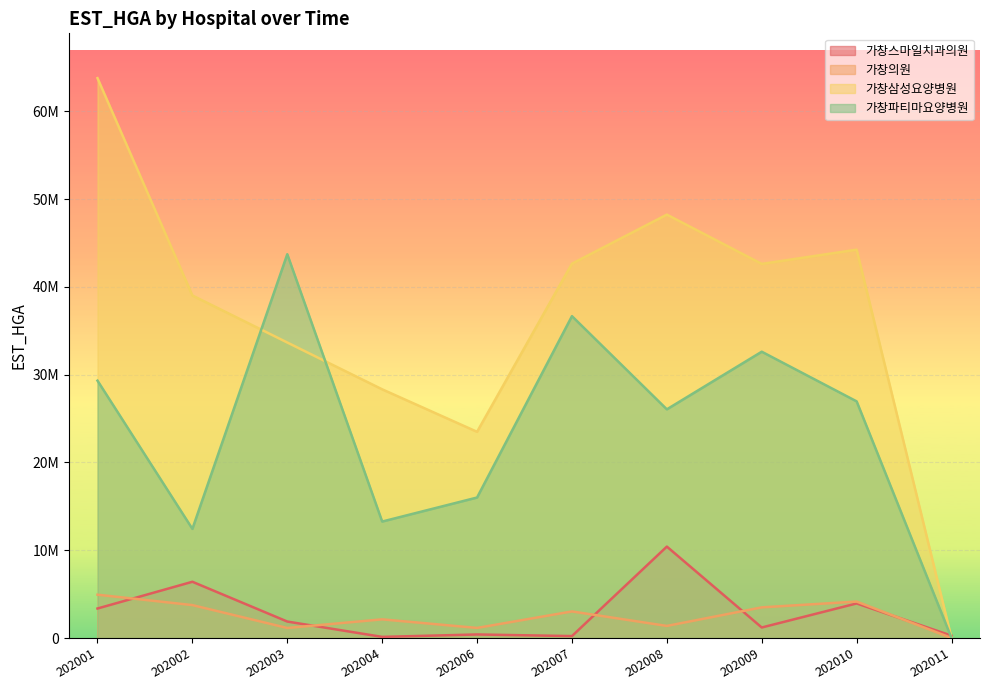

Which has a higher value, 202011 or 202009?

202009